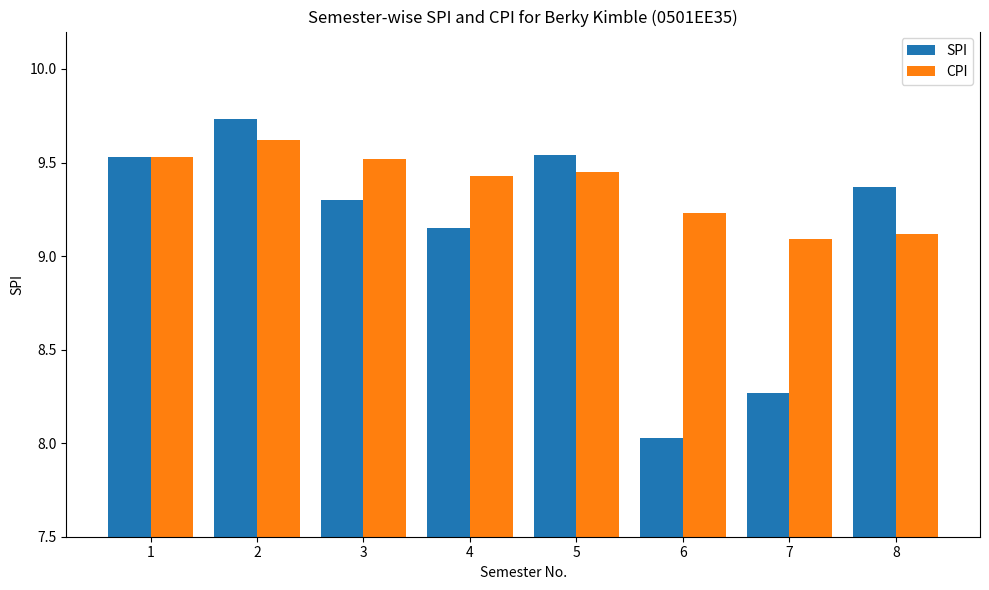

How many values in the SPI series are below 9?

2